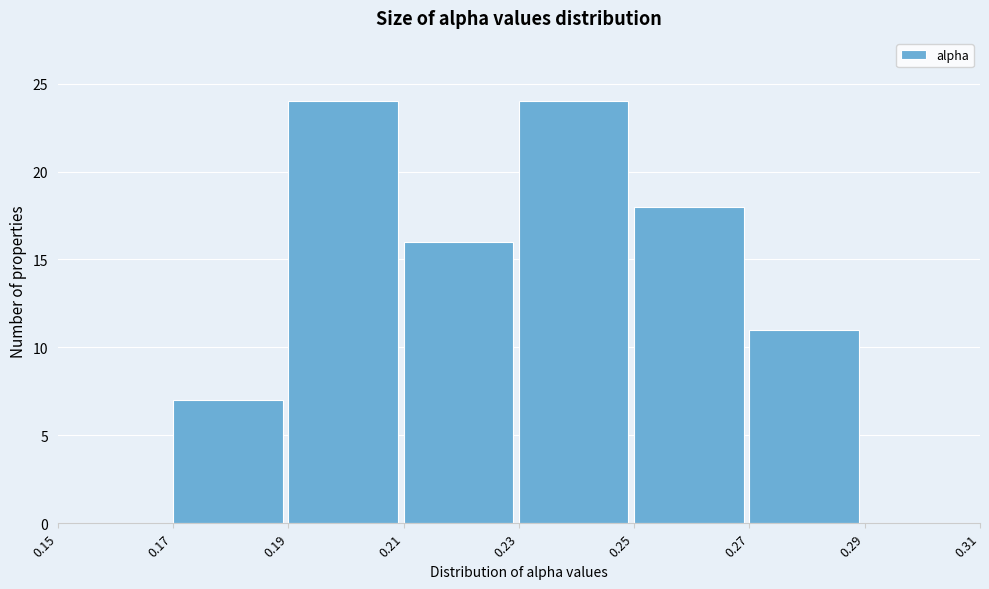

Reading left to right, list every bar in this chart as the range it spans on the x-axis followed by its height. The values are not printed on the chart, so give them approximately, as read against the axis.

0.15 to 0.17: 0
0.17 to 0.19: 7
0.19 to 0.21: 24
0.21 to 0.23: 16
0.23 to 0.25: 24
0.25 to 0.27: 18
0.27 to 0.29: 11
0.29 to 0.31: 0